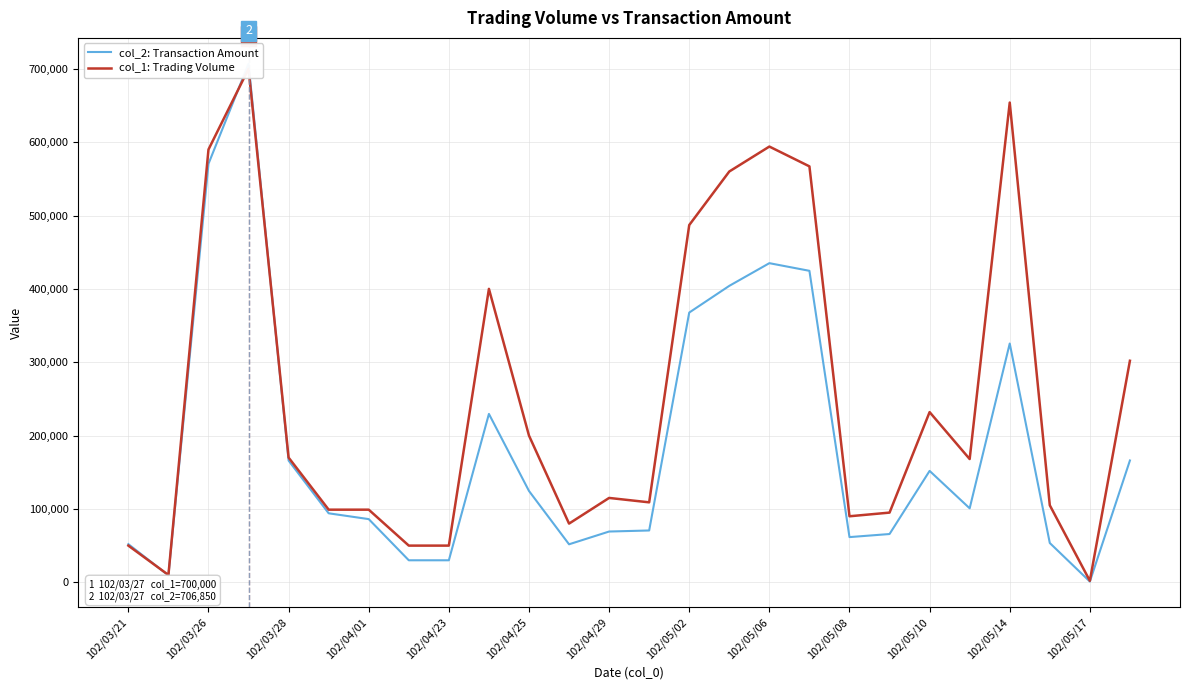

How many interior local valleys does the col_1: Trading Volume series have?

6